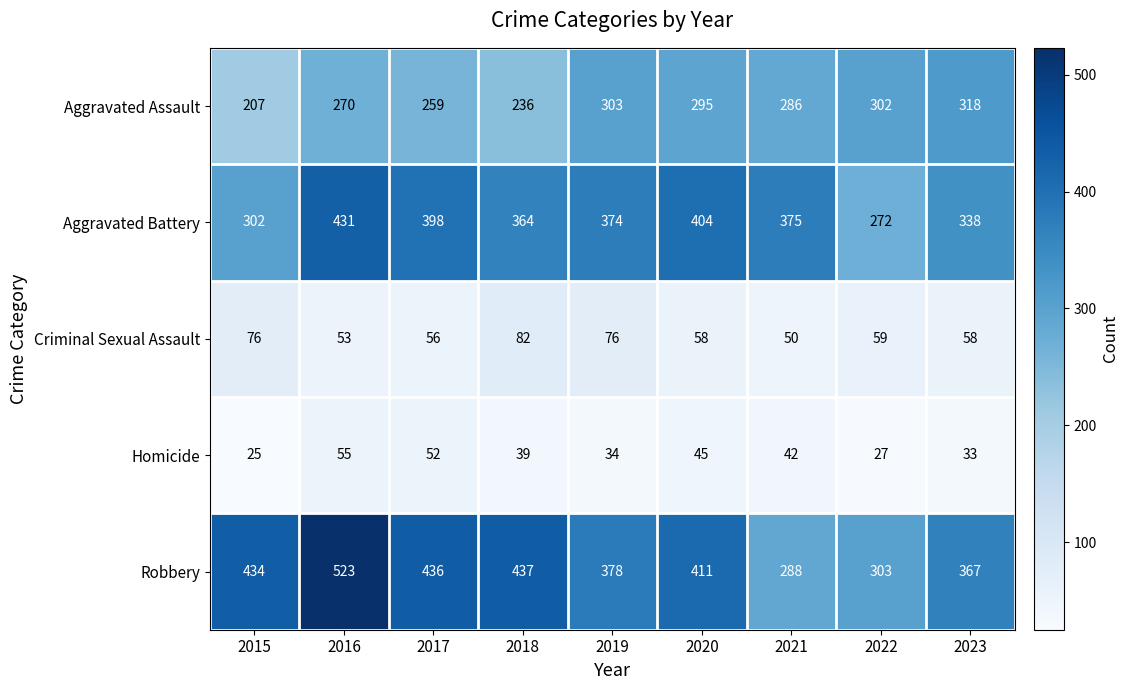

Which series changed the most between 2020 and 2022?

Aggravated Battery